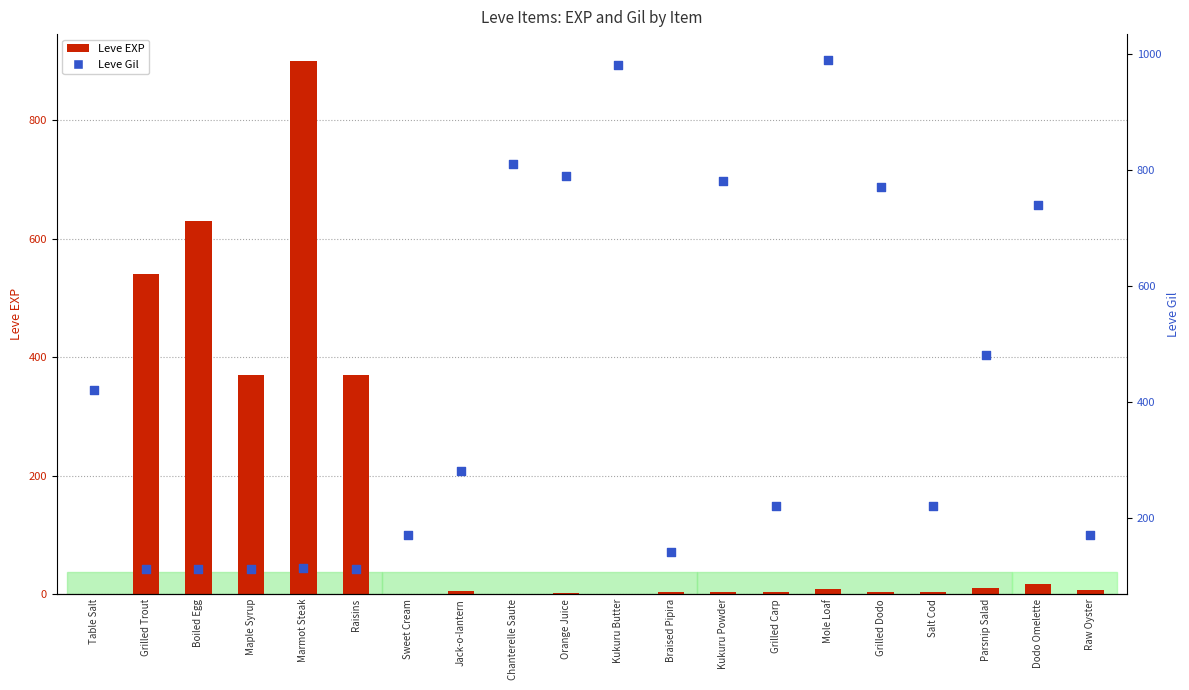

Which series contains the lowest Y value?

Leve EXP